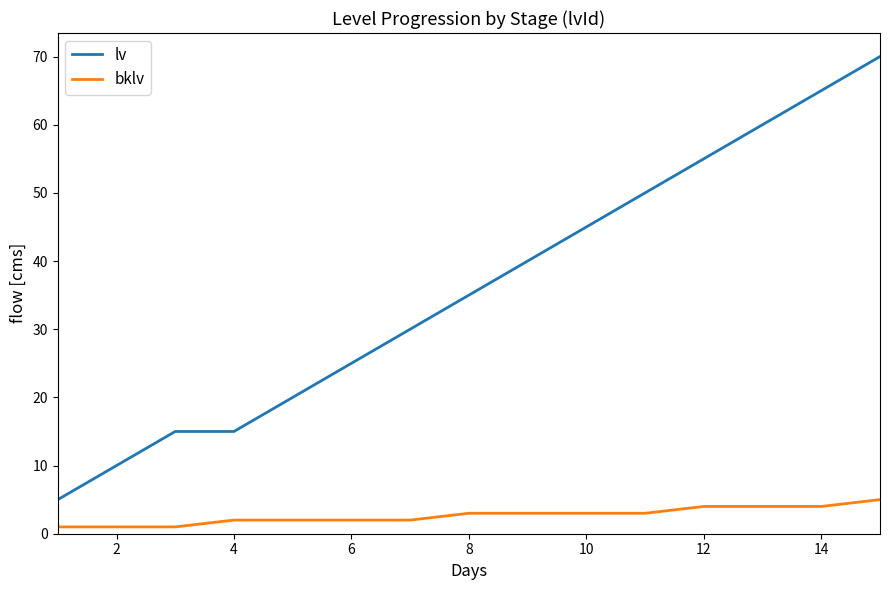

Which series has the widest spread of values?

lv